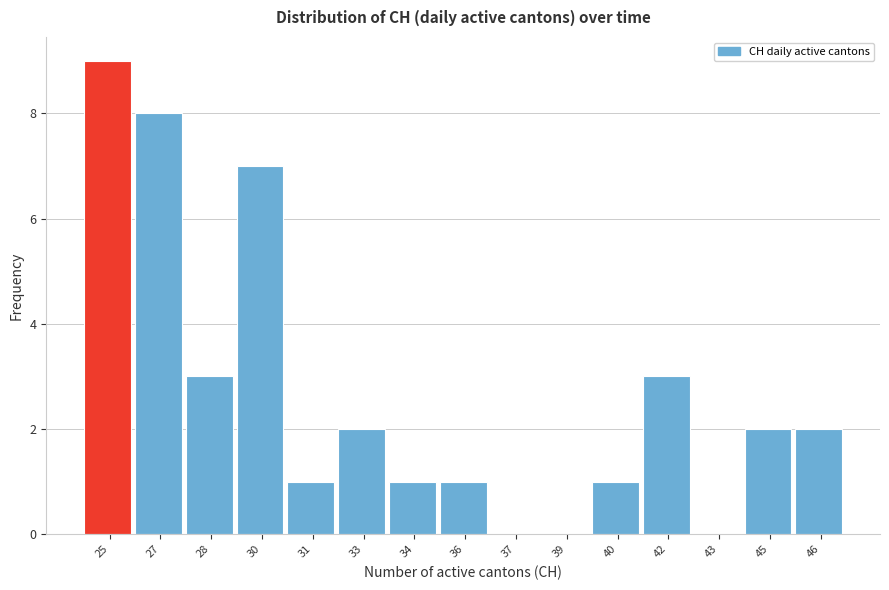

Reading left to right, extract all data points from this chart.

25=9	27=8	28=3	30=7	31=1	33=2	34=1	36=1	37=0	39=0	40=1	42=3	43=0	45=2	46=2